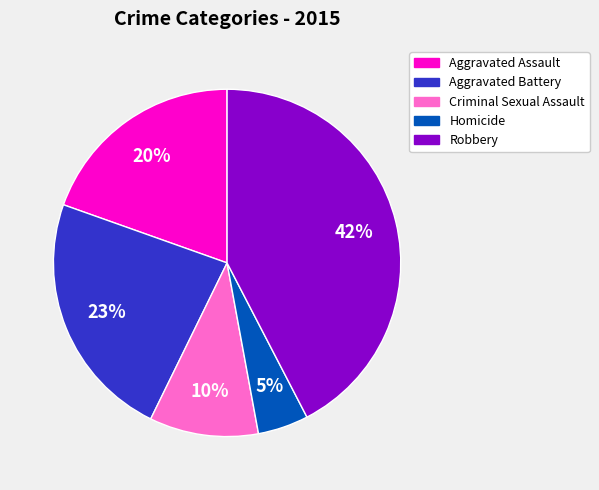

Rank the categories by value from lowest to highest.

Homicide, Criminal Sexual Assault, Aggravated Assault, Aggravated Battery, Robbery